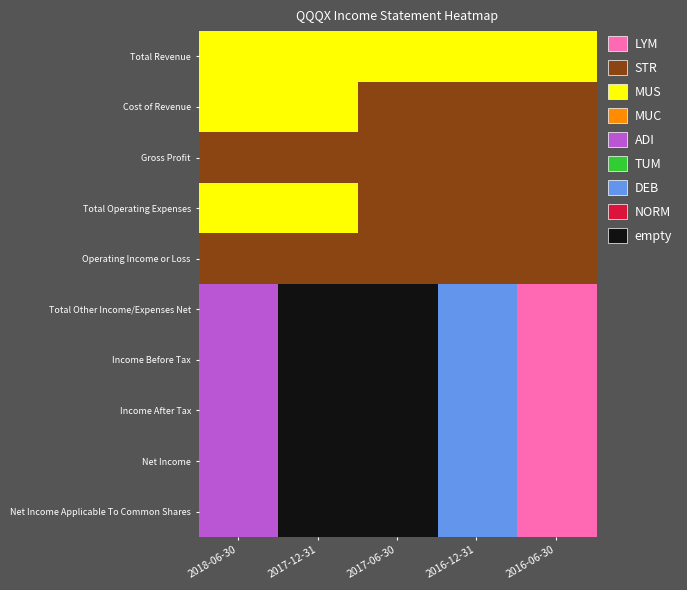

How many distinct data groups are displayed?

10